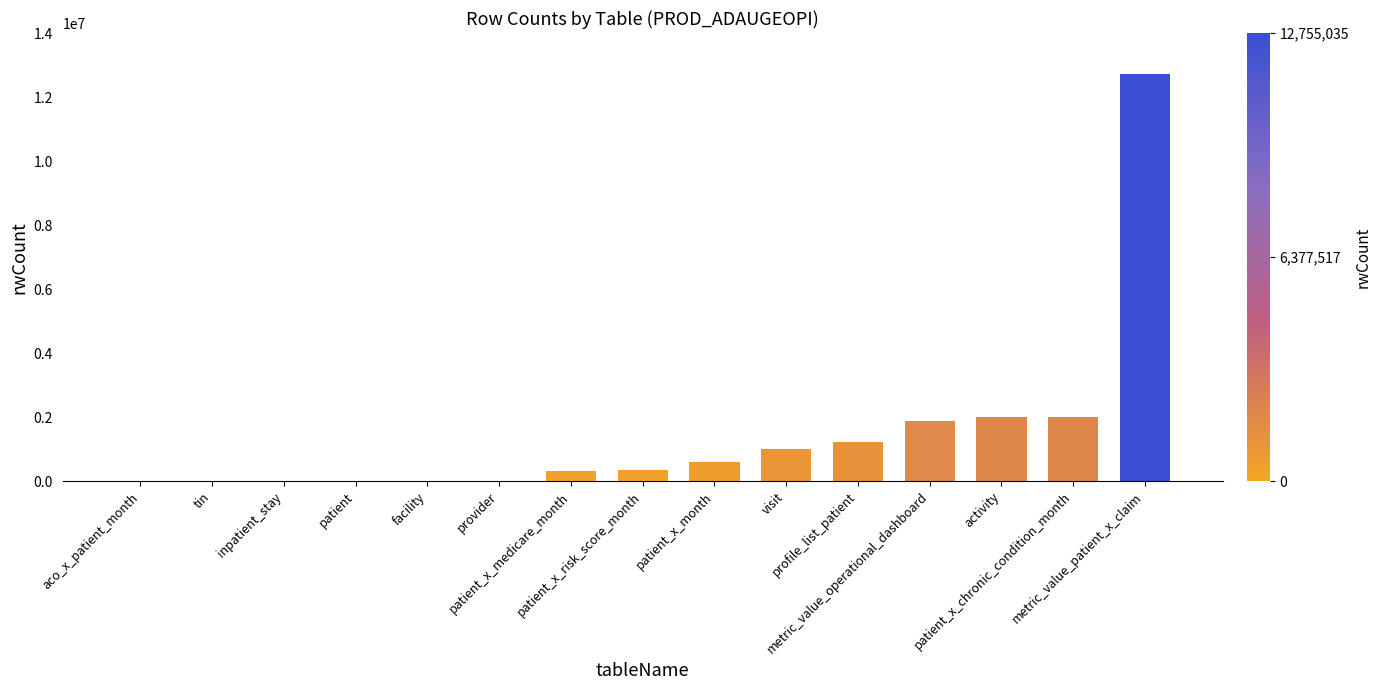

What is the sum of all values?

22249323